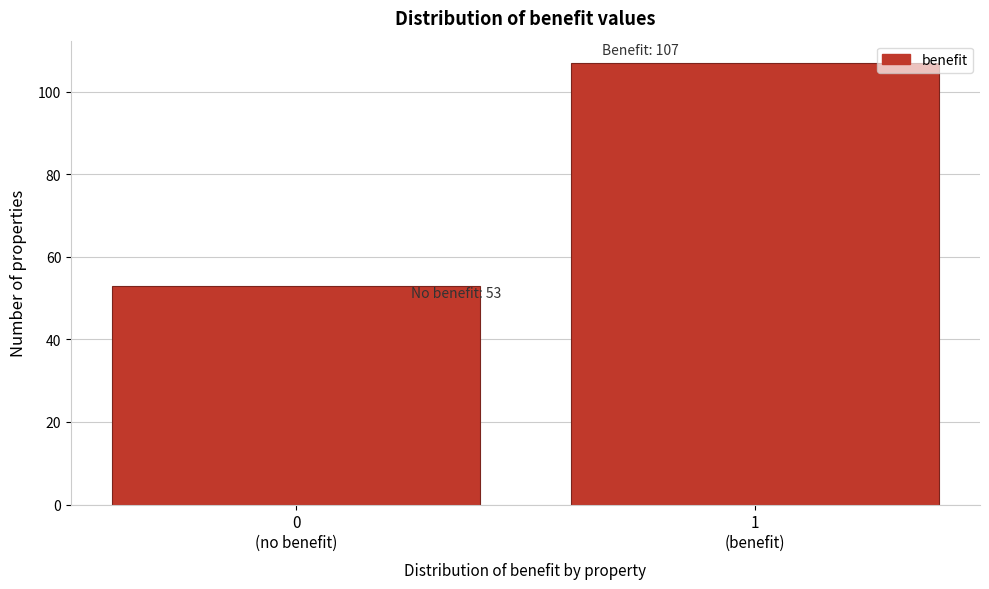

Reading left to right, transcribe all the data shown in this chart.

53	107